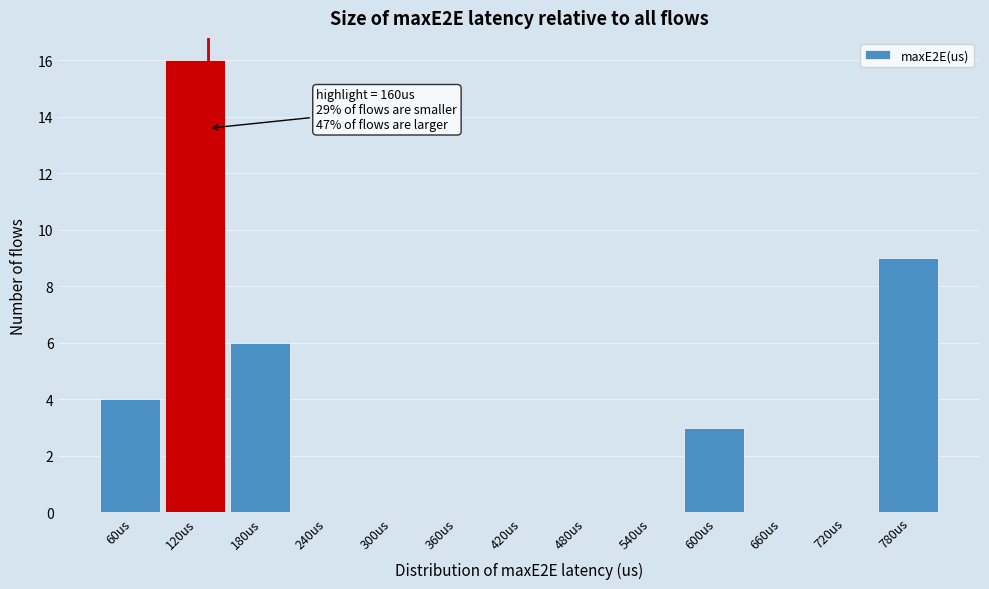

Reading right to left, extract all data points from this chart.

780us=9	720us=0	660us=0	600us=3	540us=0	480us=0	420us=0	360us=0	300us=0	240us=0	180us=6	120us=16	60us=4